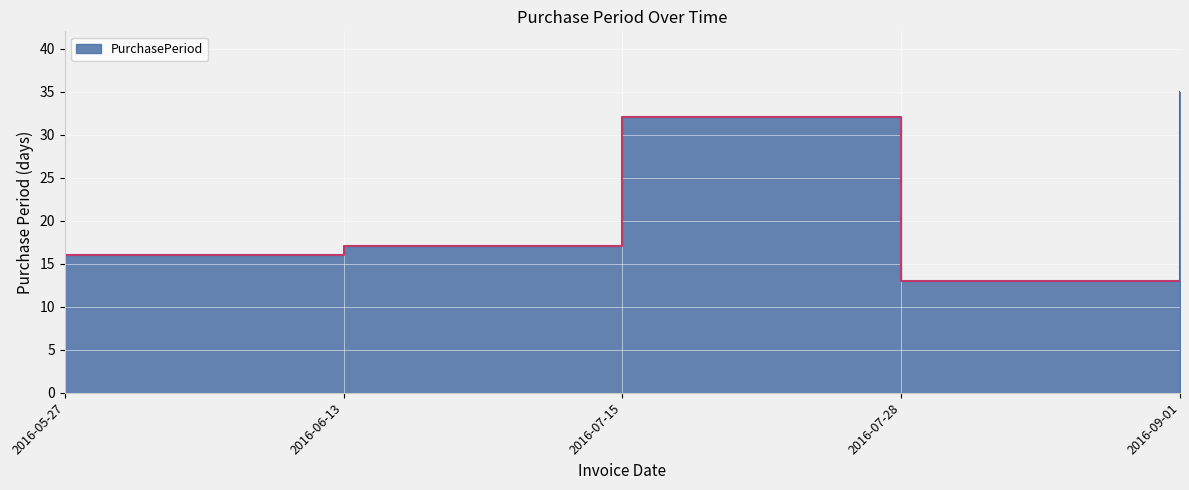

What is the value of the 2nd point from the left?

17